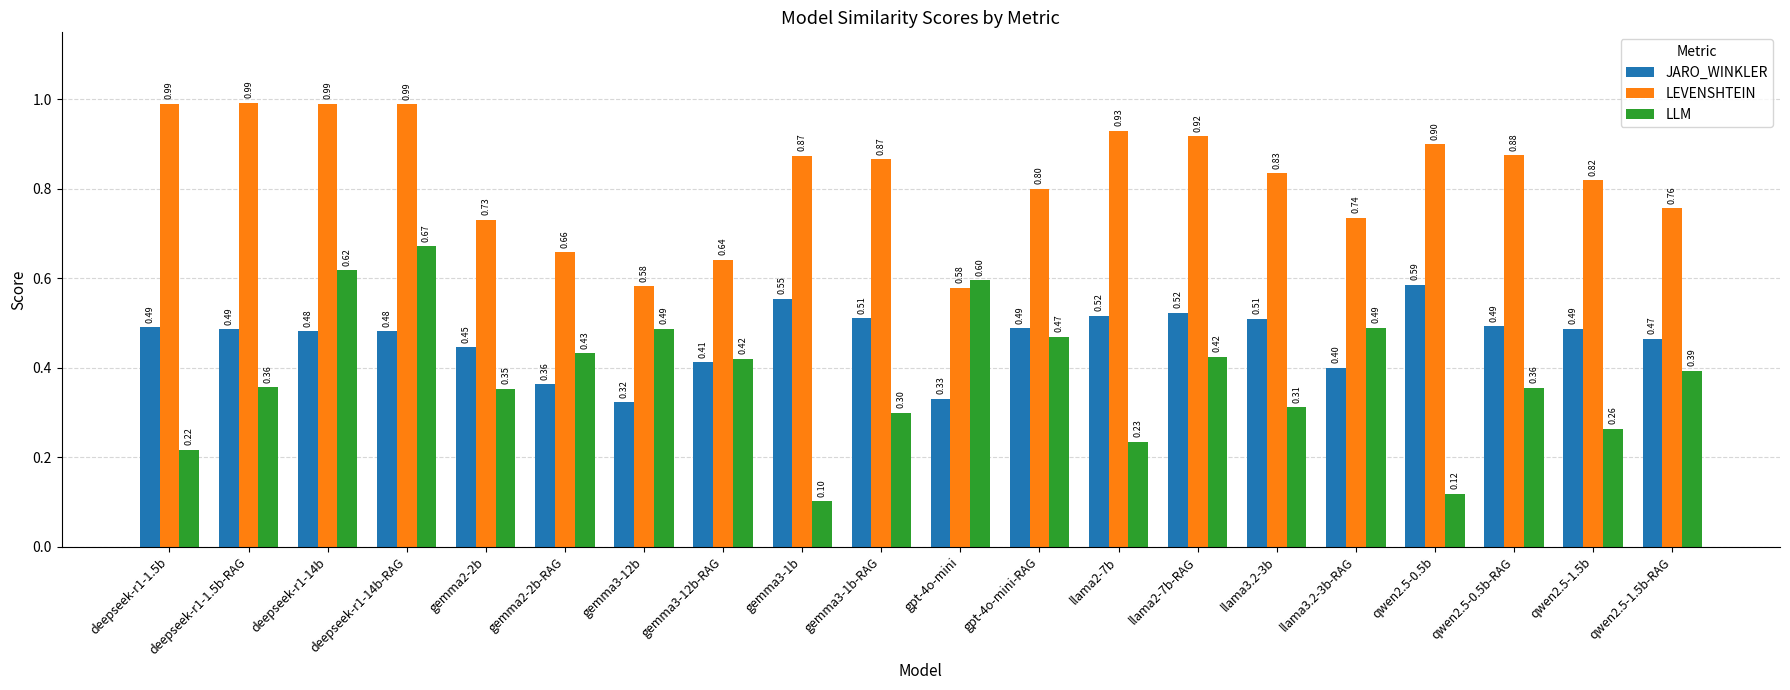

What is the difference between the maximum and minimum values in the LLM series?

0.6